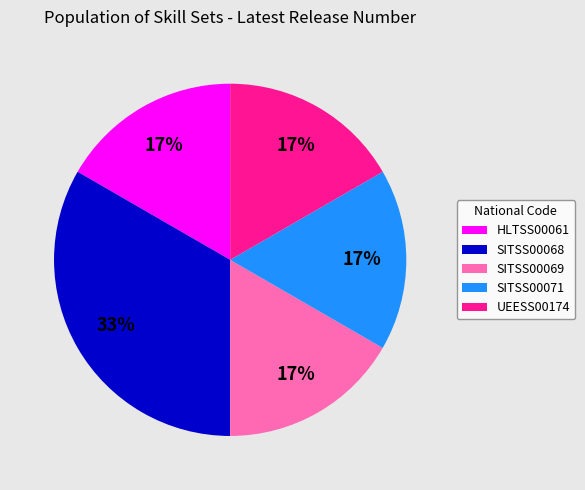

Approximately how many times larger is the value at SITSS00071 compared to SITSS00069?

1.0